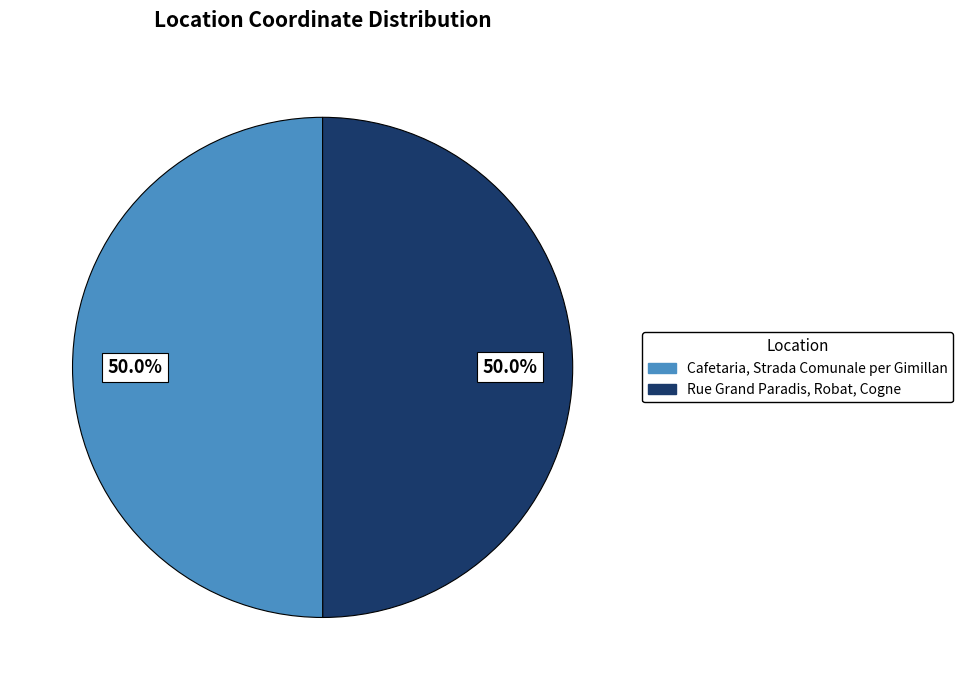

Combined, what portion of the pie is Cafetaria, Strada Comunale per Gimillan and Rue Grand Paradis, Robat, Cogne?

100.0%